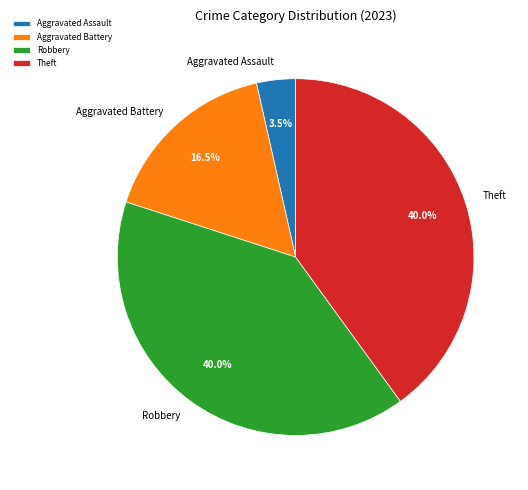

To the nearest percent, what is the difference between the largest and smallest slice percentages?

36%